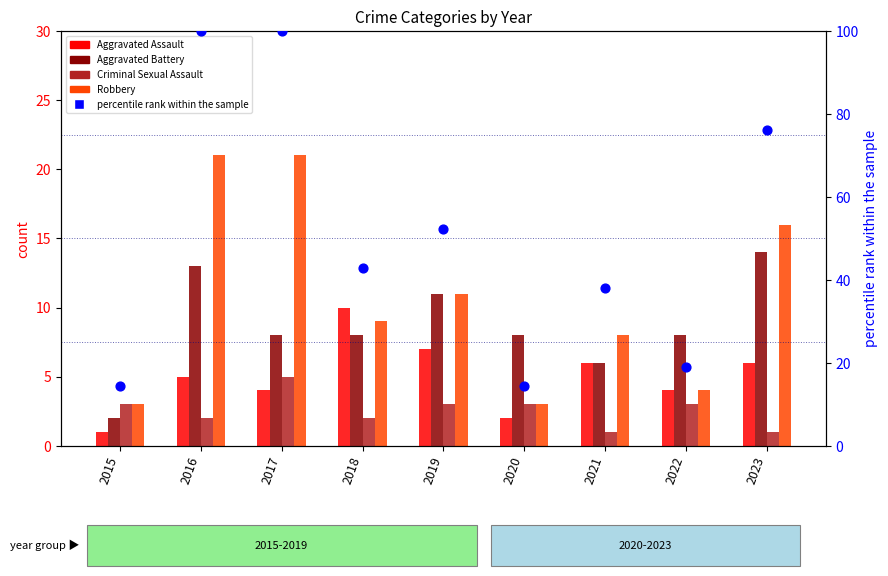

At how many categories does at least one series exceed 66?

3